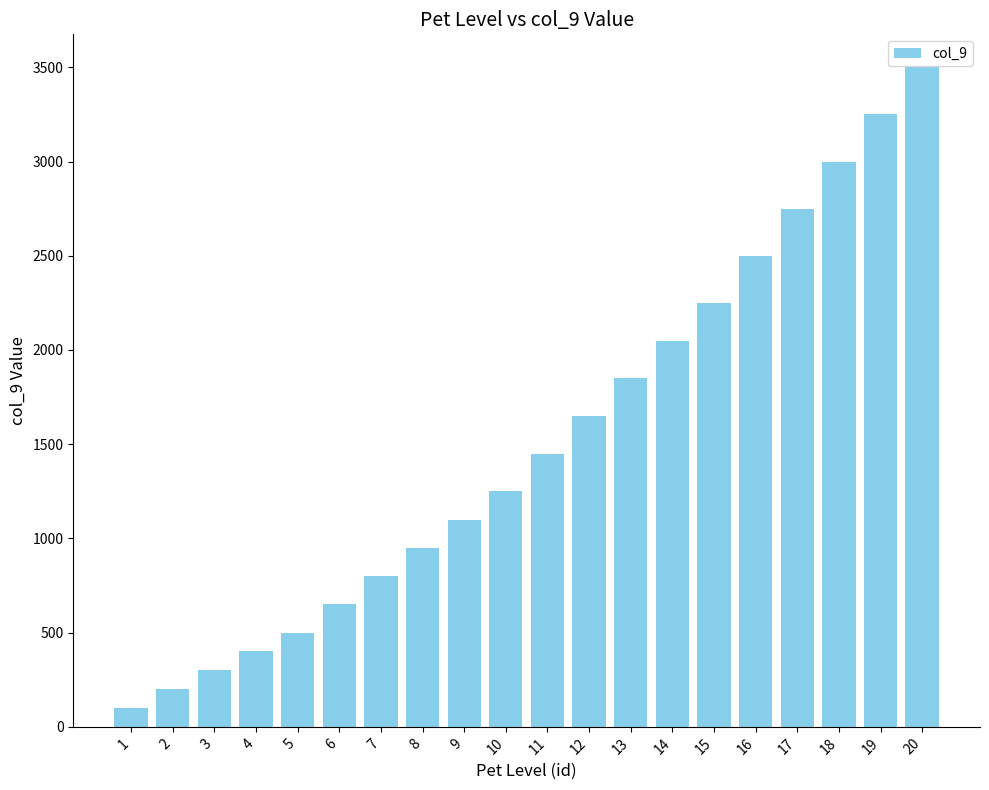

Is it true that the value at 19 is 4674?

False